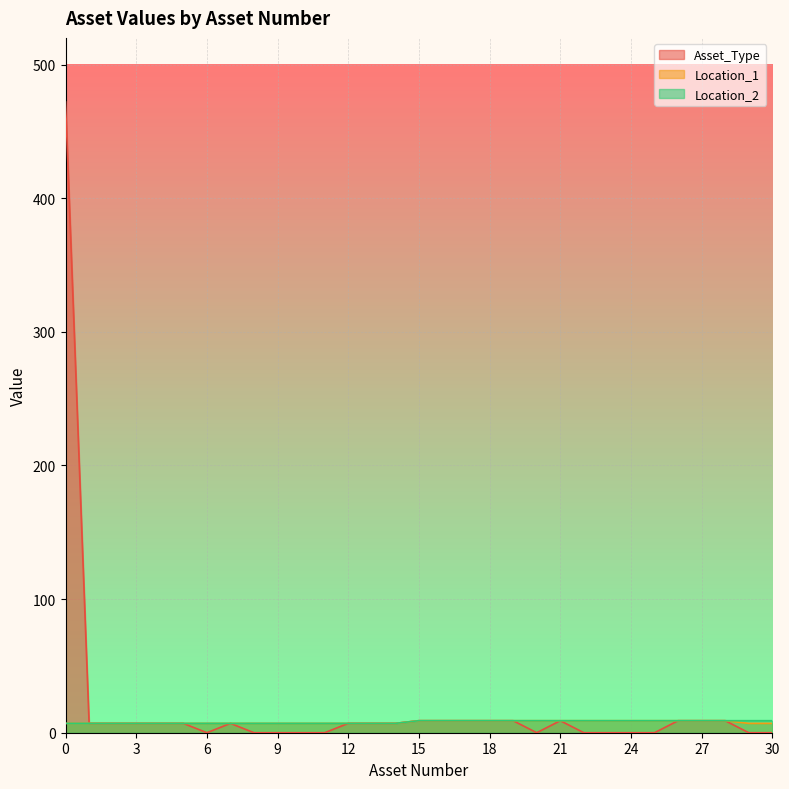

What is the average value of the Asset_Type series?

20